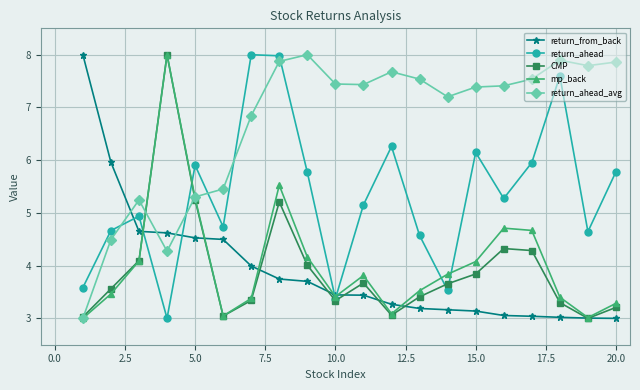

At how many categories does at least one series exceed 5?

20